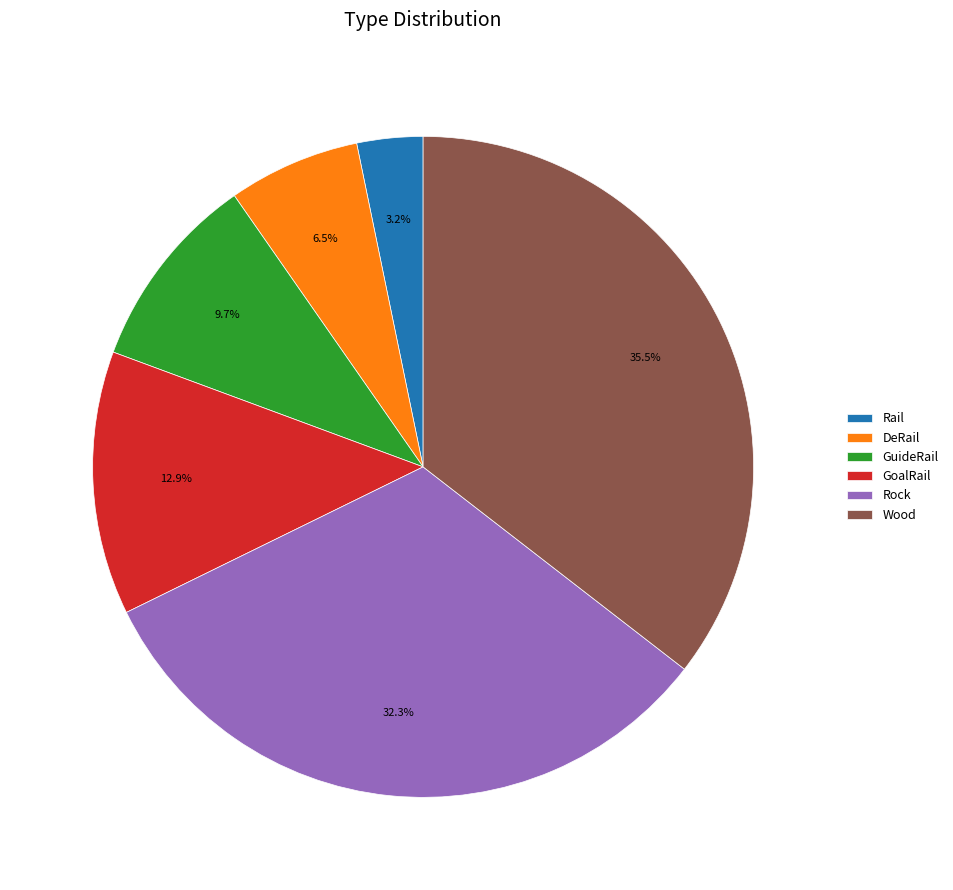

How much of the chart is everything except GoalRail?

87.1%